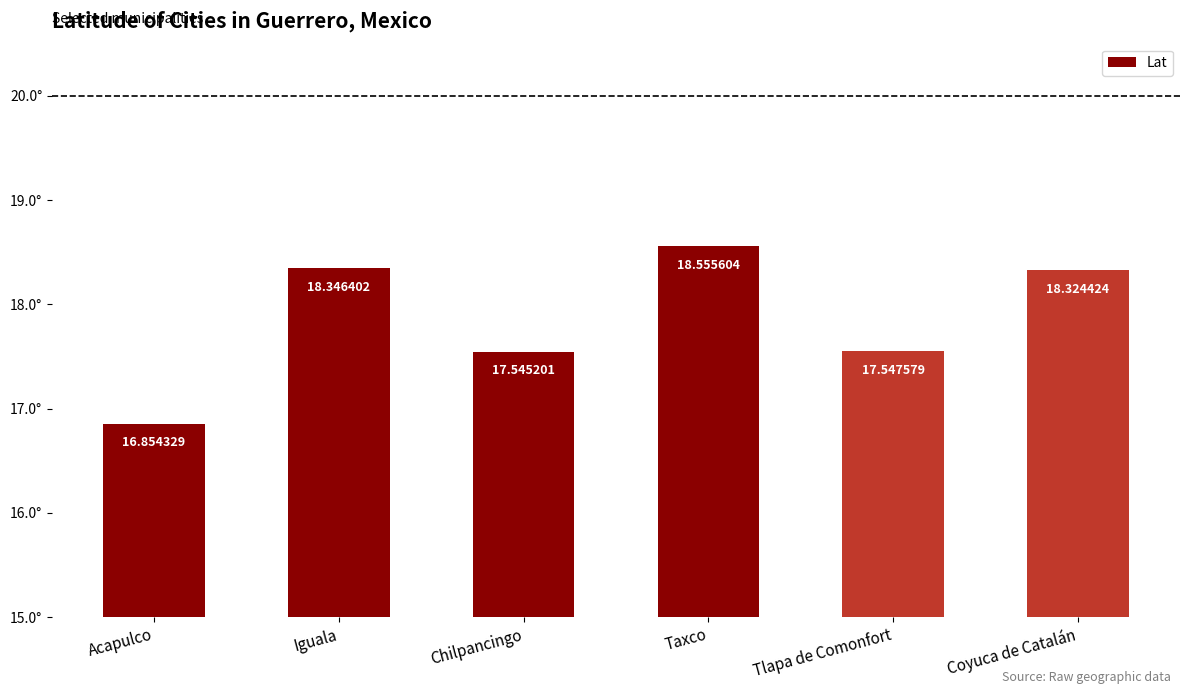

Count the number of categories in the chart.

6